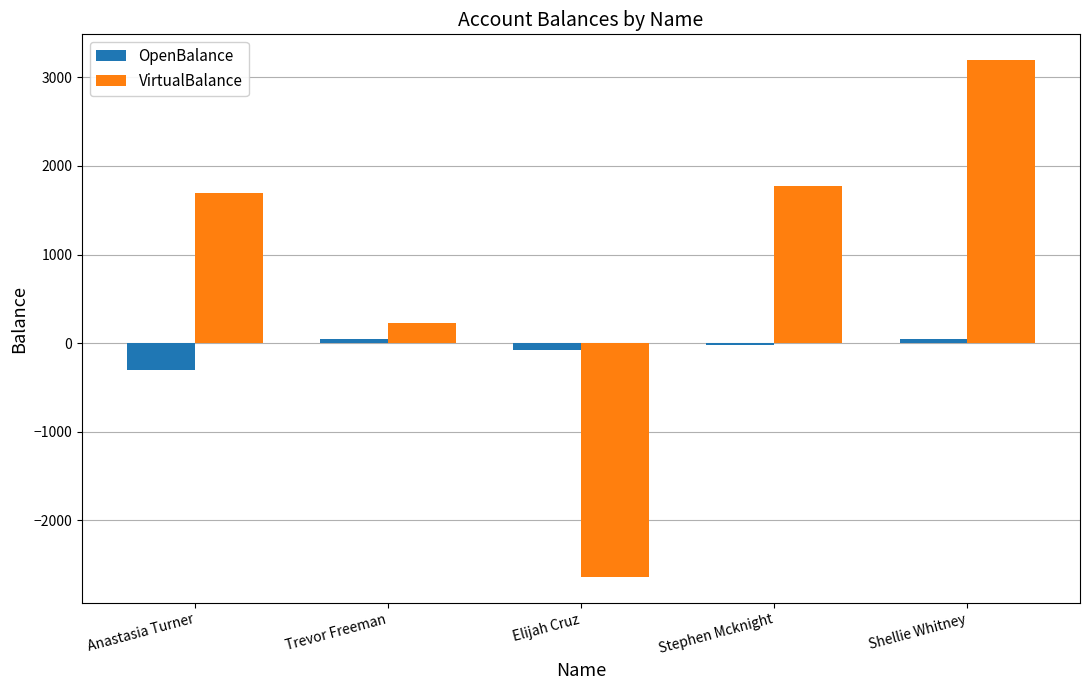

Where does the VirtualBalance series first go above 1699?

Anastasia Turner